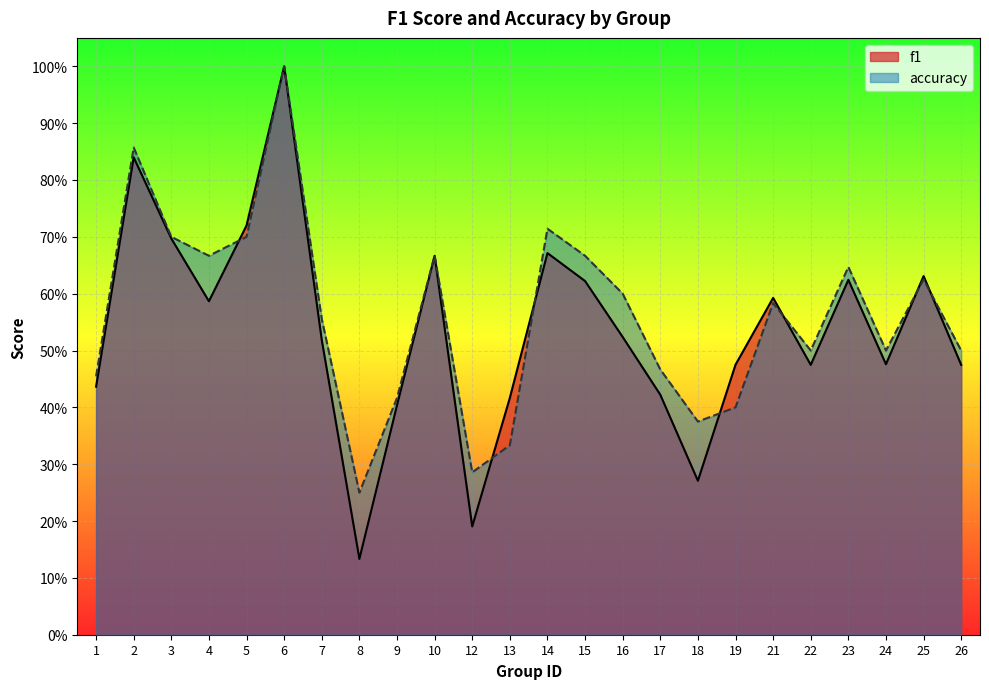

How many accuracy values are between 0 and 1?

24